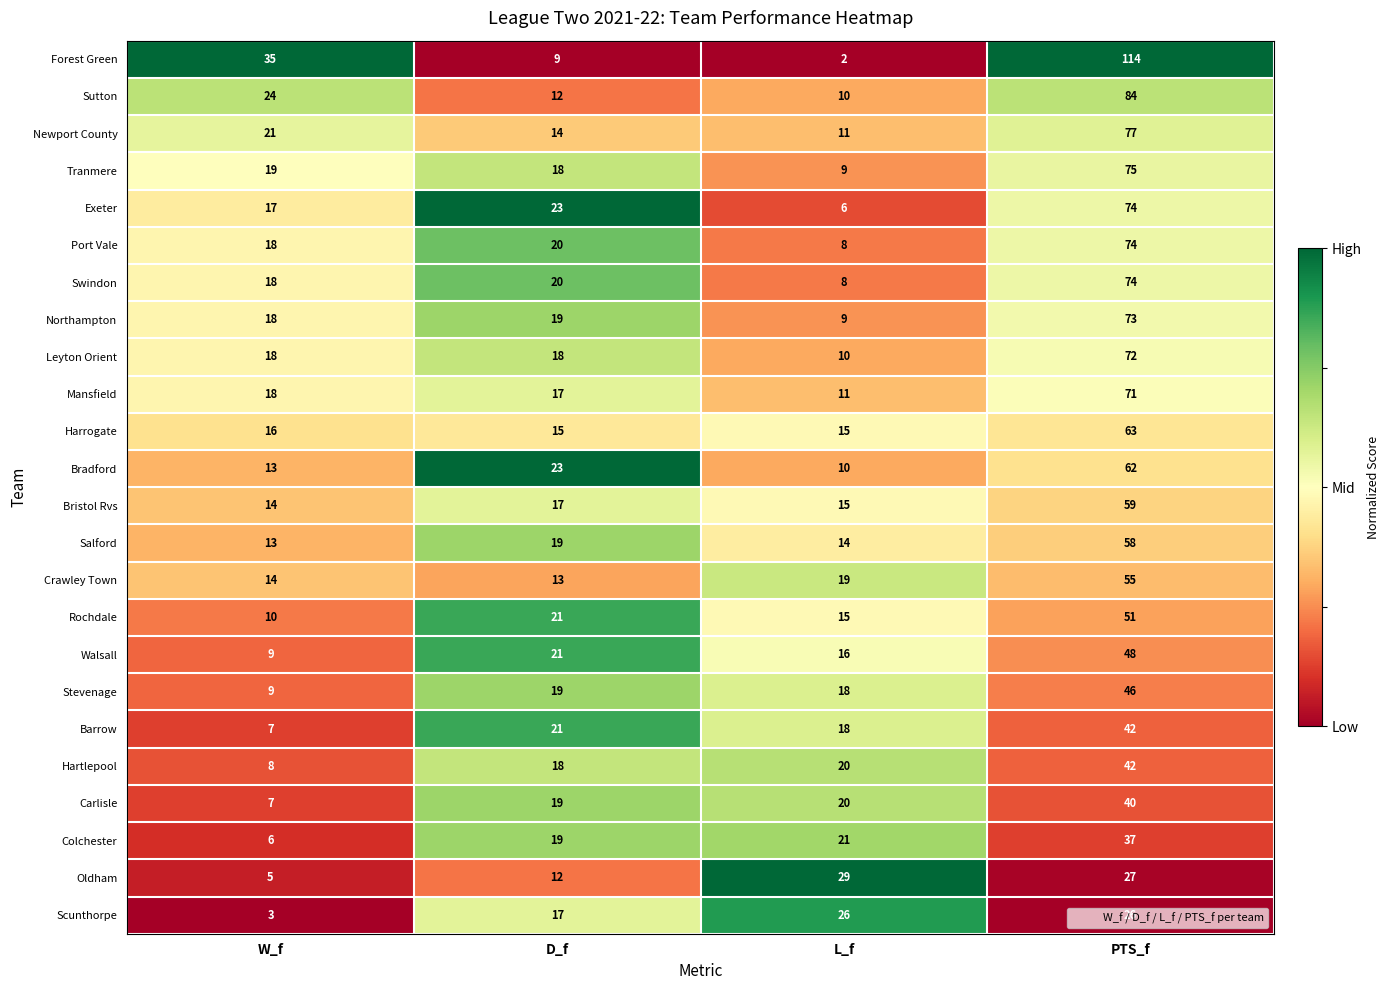

At which label is Oldham closest to 17?

D_f